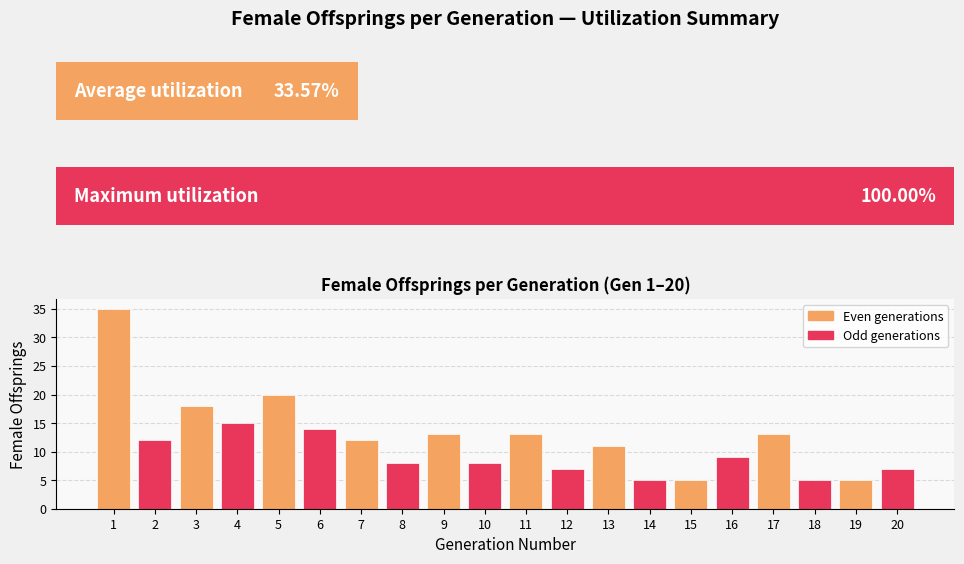

Reading left to right, extract all data points from this chart.

35	12	18	15	20	14	12	8	13	8	13	7	11	5	5	9	13	5	5	7